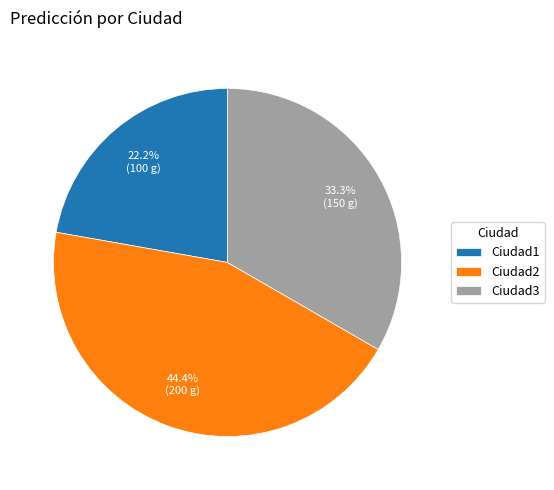

Is it true that Ciudad1 is 22% of the pie?

True